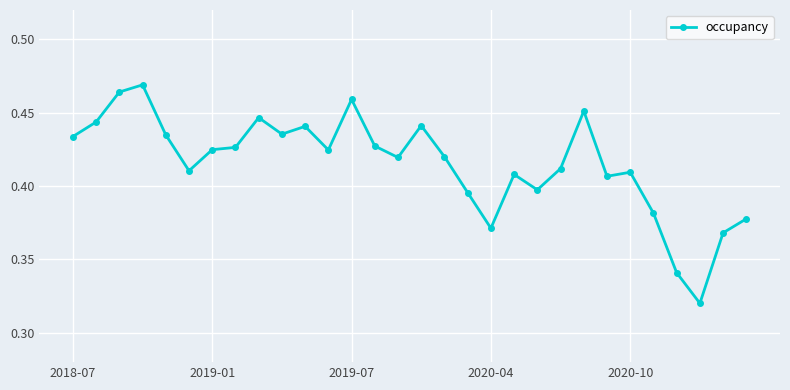

How many lines are shown in the chart?

1